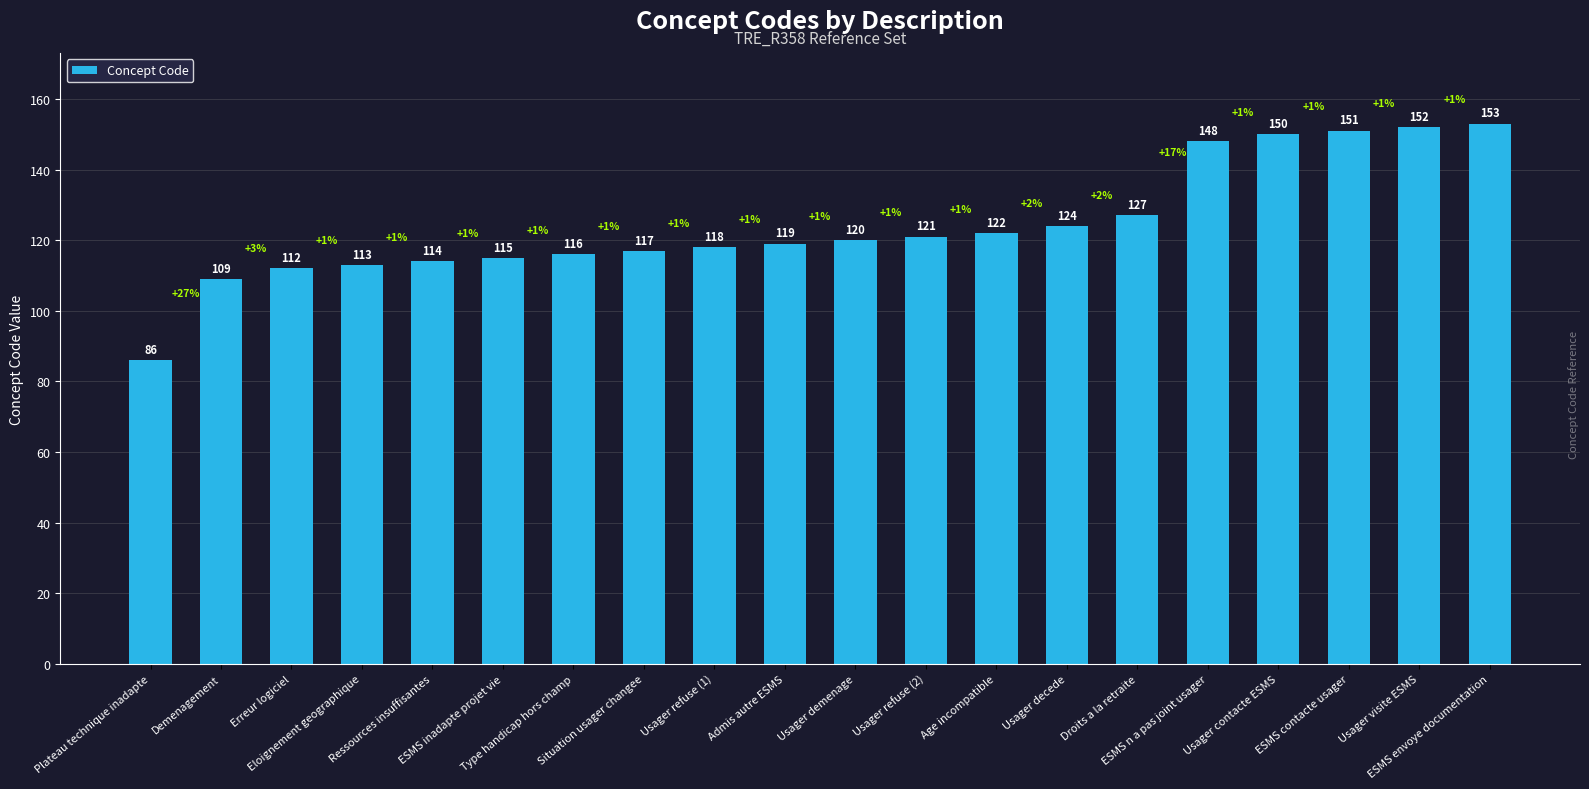

What is the difference between the second highest and second lowest values?

43